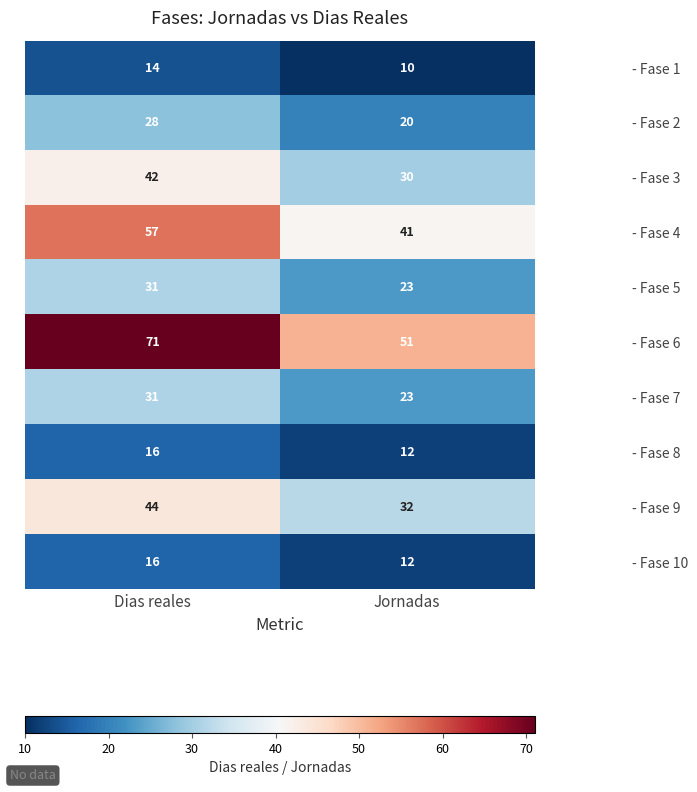

At which category is the sum across all series the highest?

Dias reales